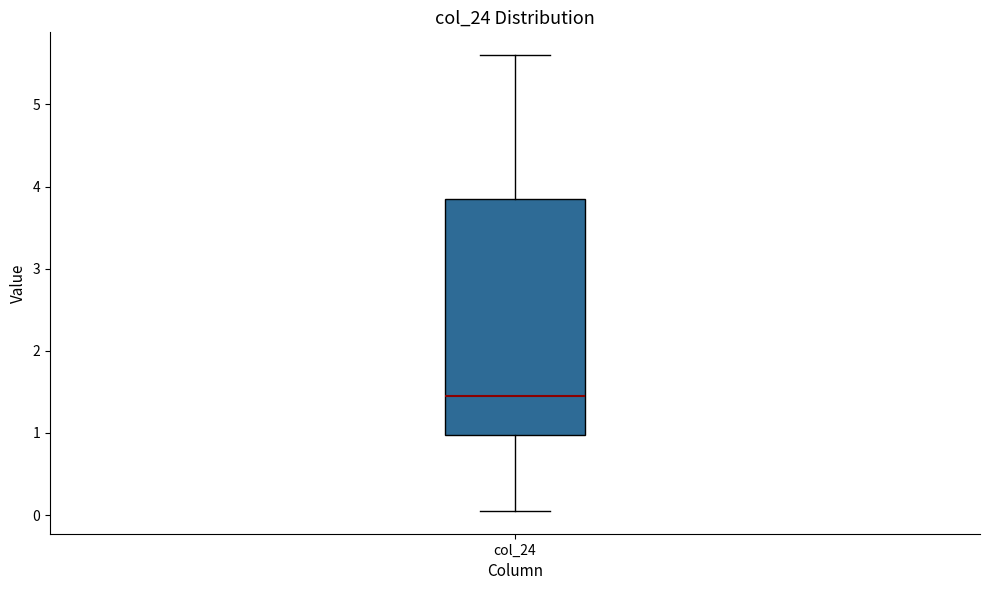

Read this box plot against the y-axis: the position of the median line, the range covered by the box, and the ends of both whiskers. The values are not printed on the chart, so give them approximately, as read against the axis.

median 1.5, box 1.0 to 3.9, whiskers 0.1 to 5.6